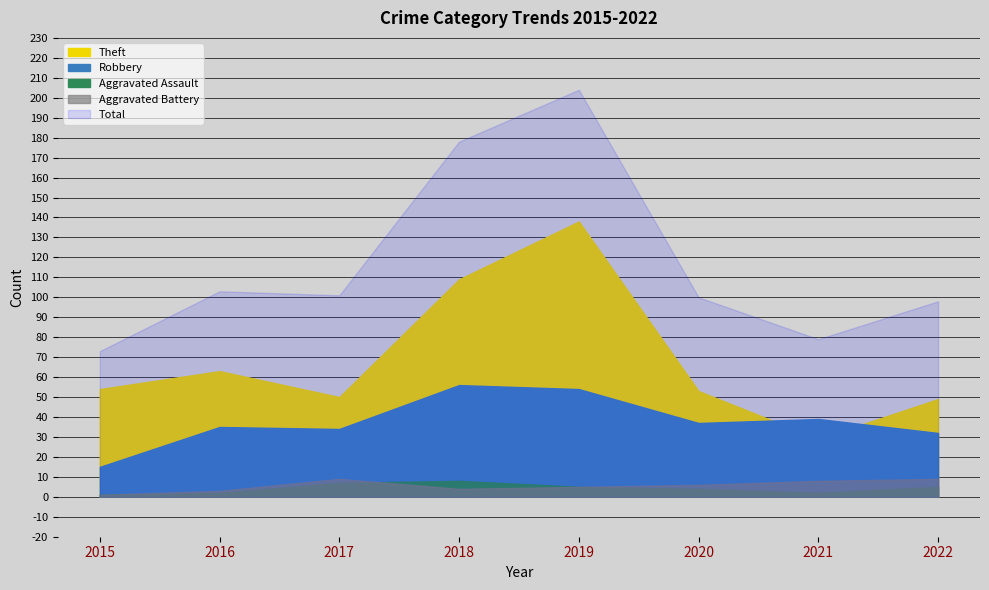

Count the number of data series in this chart.

5